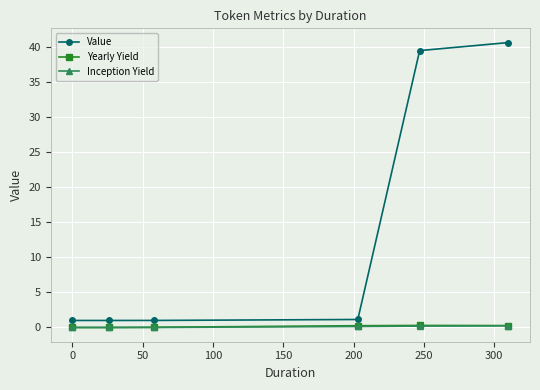

Which series has the largest total across all categories?

Value